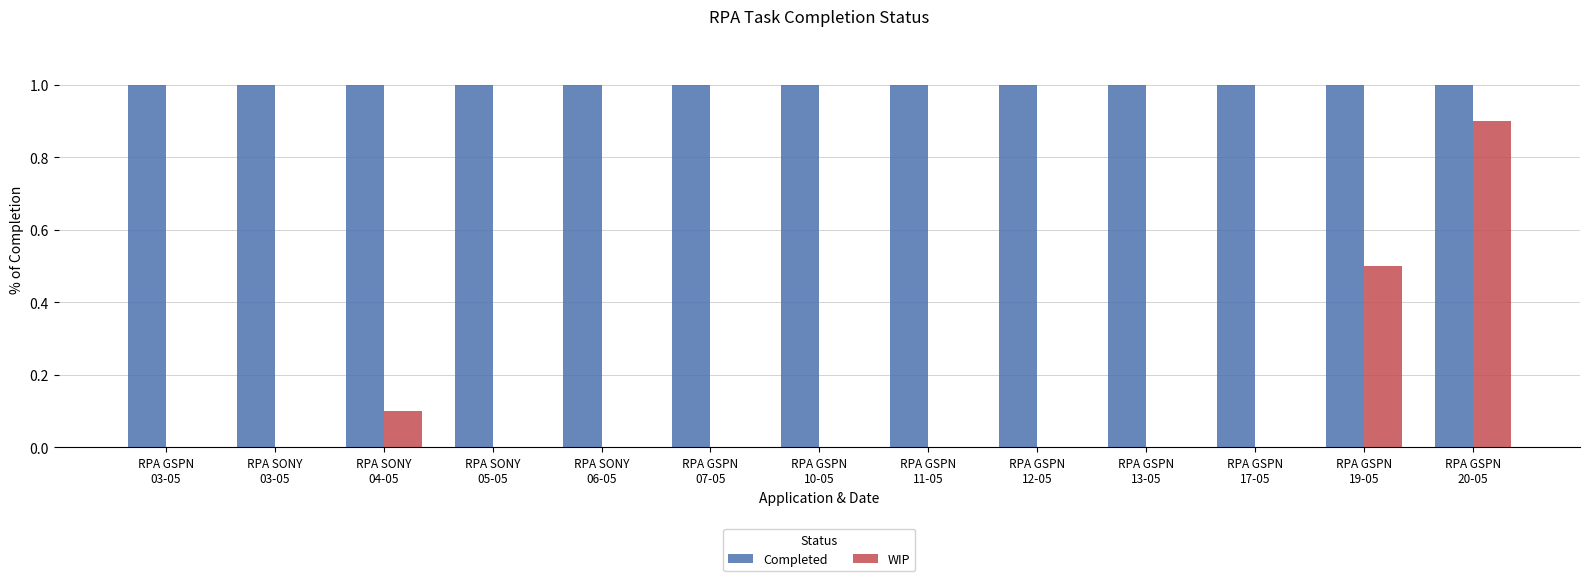

Is the value of Completed at RPA GSPN
03-05 greater than the value of WIP at RPA GSPN
10-05?

Yes